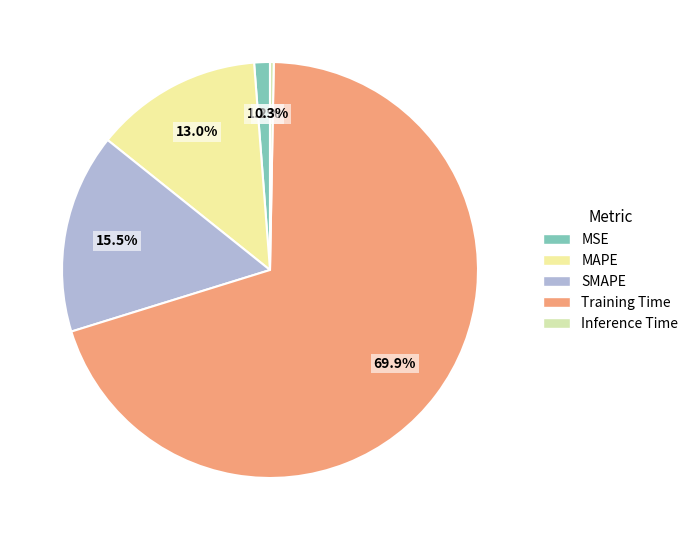

What is the smallest slice in the pie chart?

Inference Time